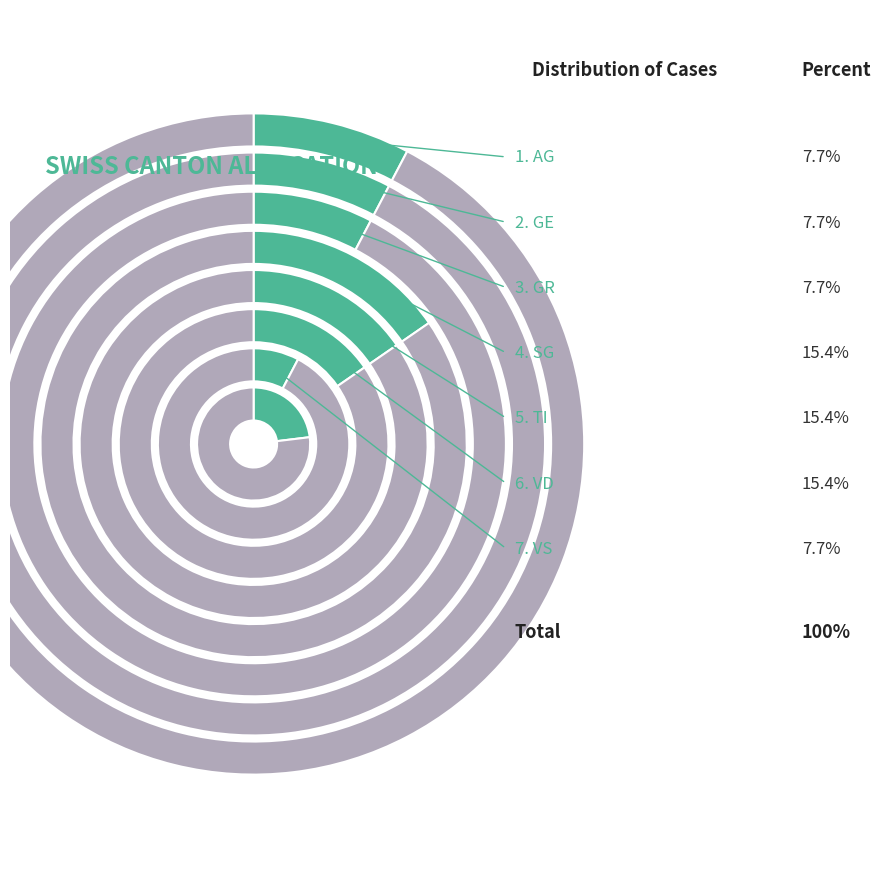

True or false: BE accounts for 0% of the total.

True